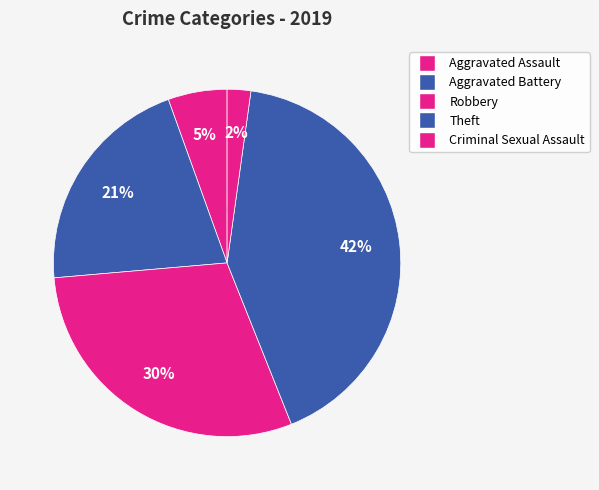

Count the number of slices in the pie.

5